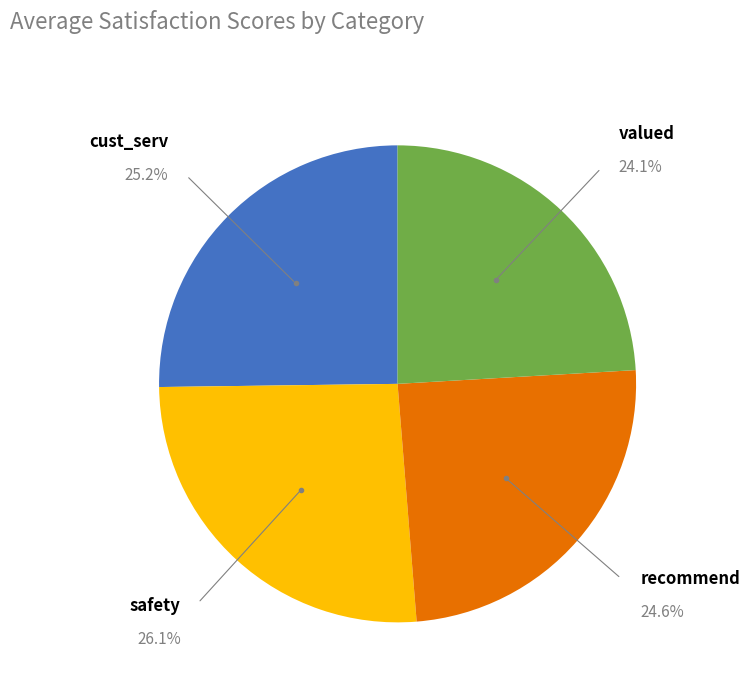

To the nearest percent, what is the difference between the largest and smallest slice percentages?

2%